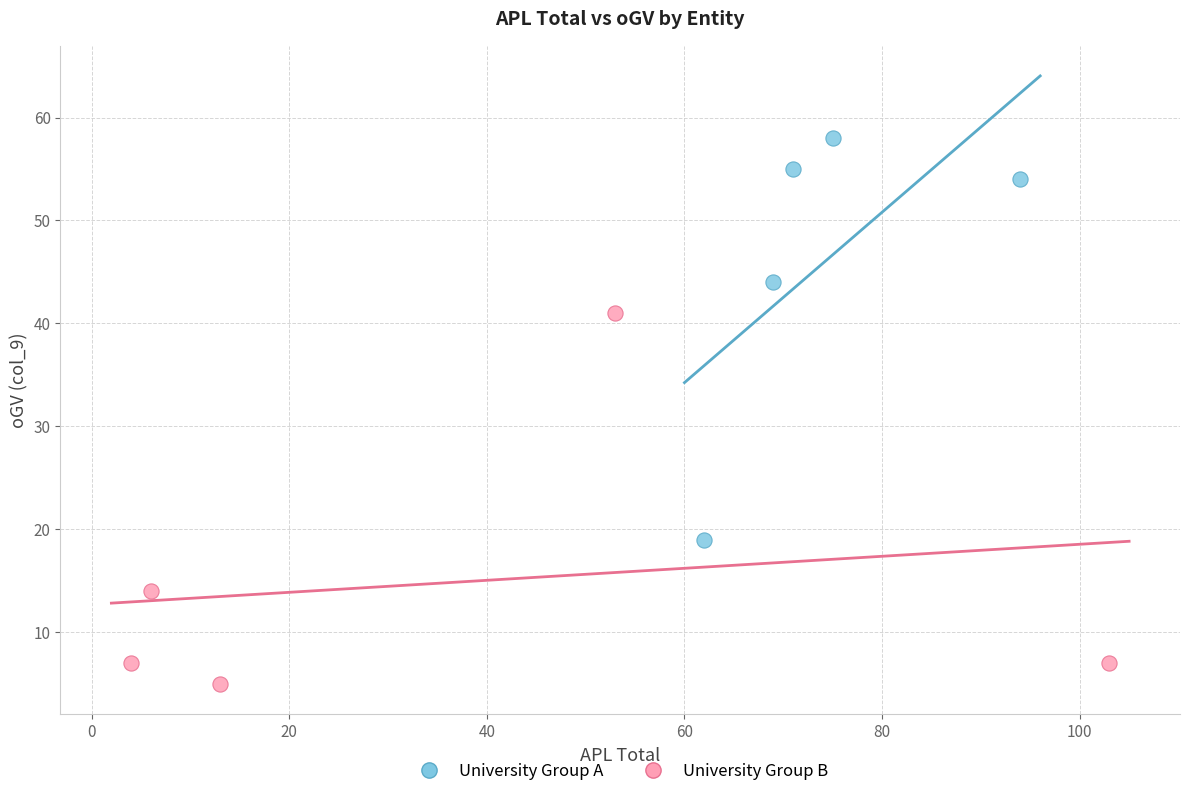

Which series has the widest spread of Y values?

University Group A